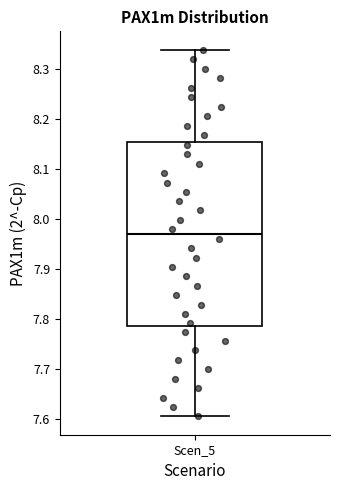

Where is the lower edge of the box for Scen_5 on the y-axis? The values are not printed on the chart, so give them approximately, as read against the axis.

7.79